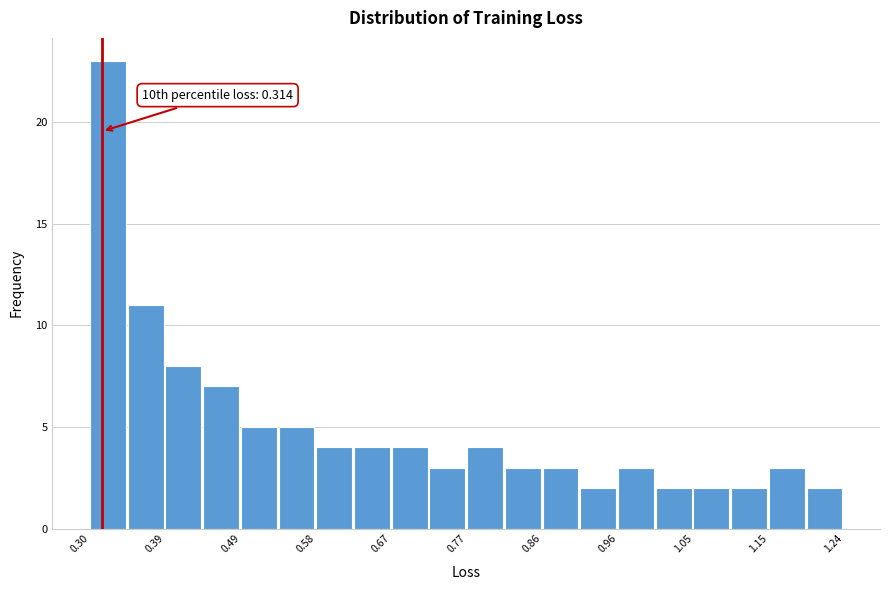

Over which range of the x-axis is the bar tallest?

0.30 to 0.35